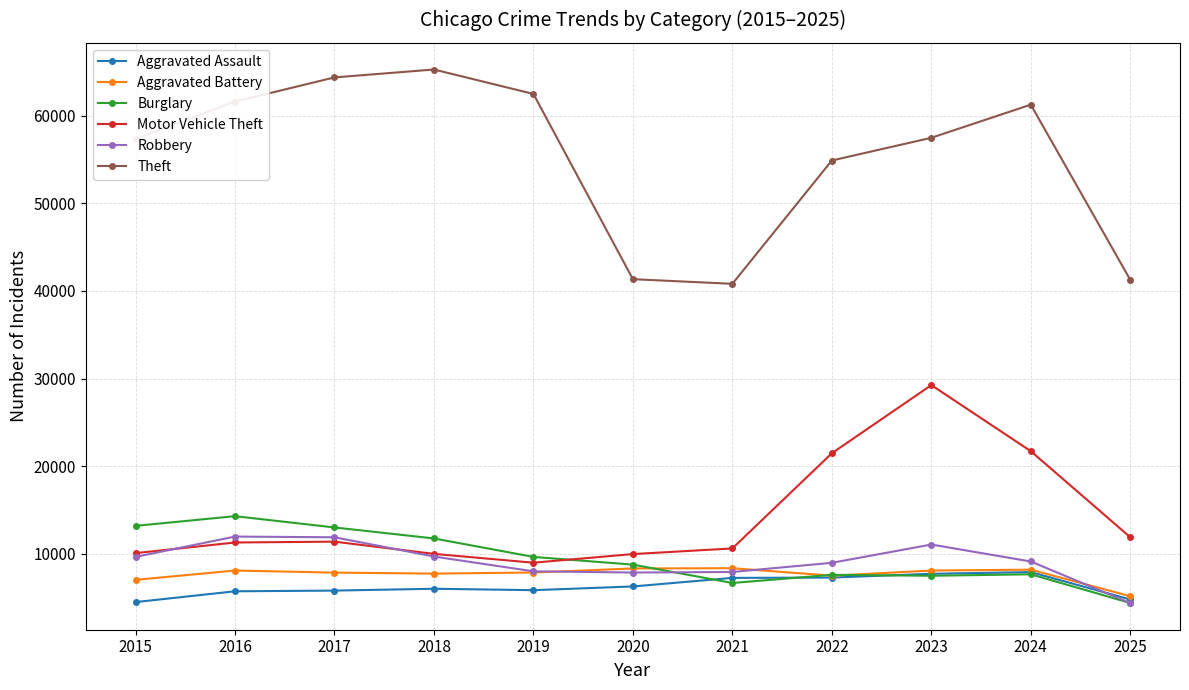

True or false: Theft and Burglary intersect in this chart.

False